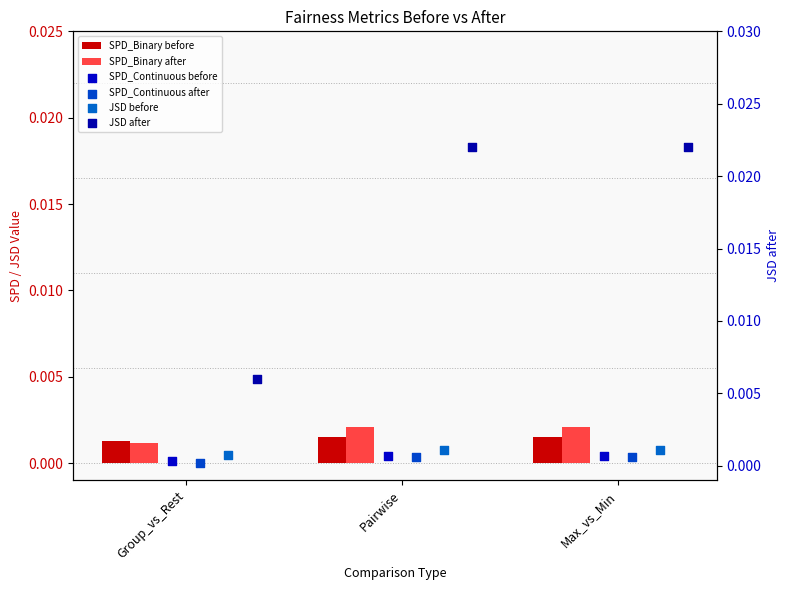

What are all the series names shown in the legend?

SPD_Binary before, SPD_Binary after, SPD_Continuous before, SPD_Continuous after, JSD before, JSD after